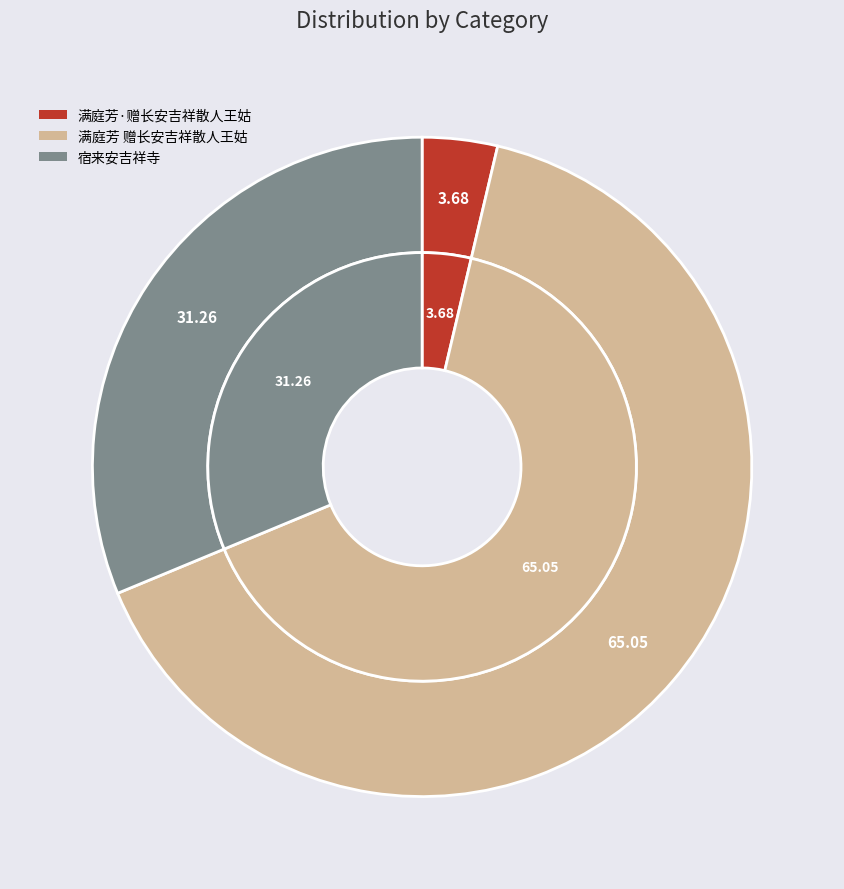

Combined, do 满庭芳 赠长安吉祥散人王姑 and 宿来安吉祥寺 account for over 50%?

Yes